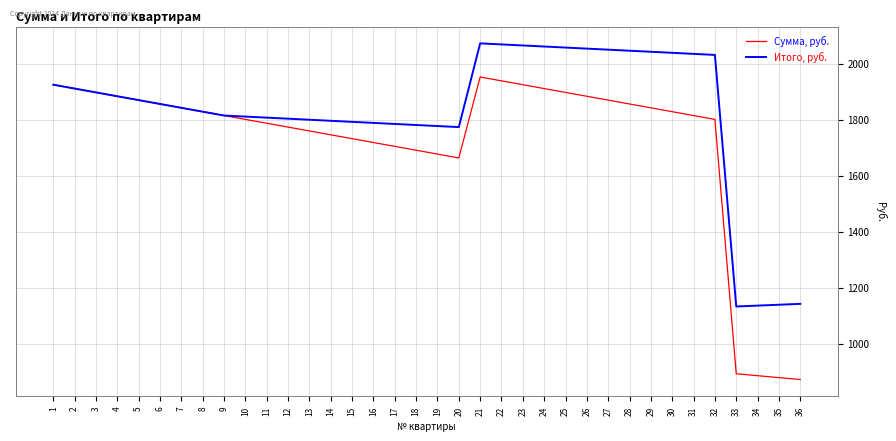

Which series has the largest total across all categories?

Итого, руб.